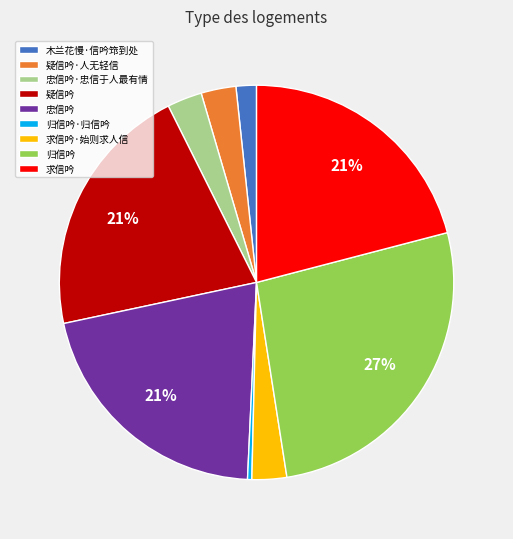

Which category has the smallest portion of the pie?

归信吟·归信吟